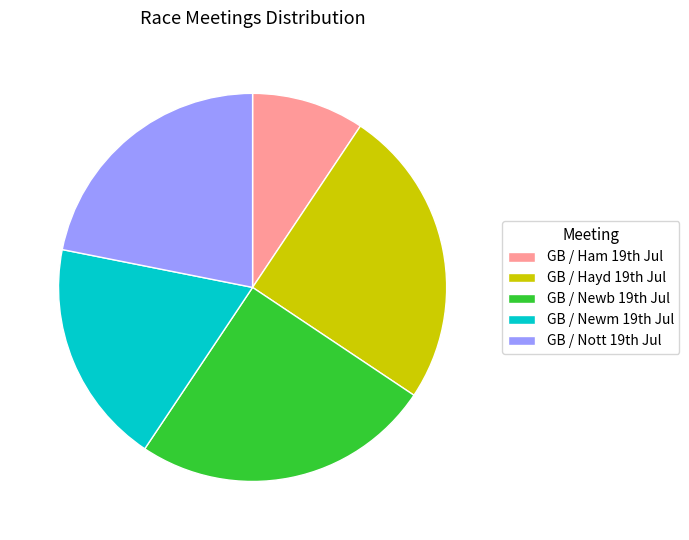

How many segments does this pie chart have?

5